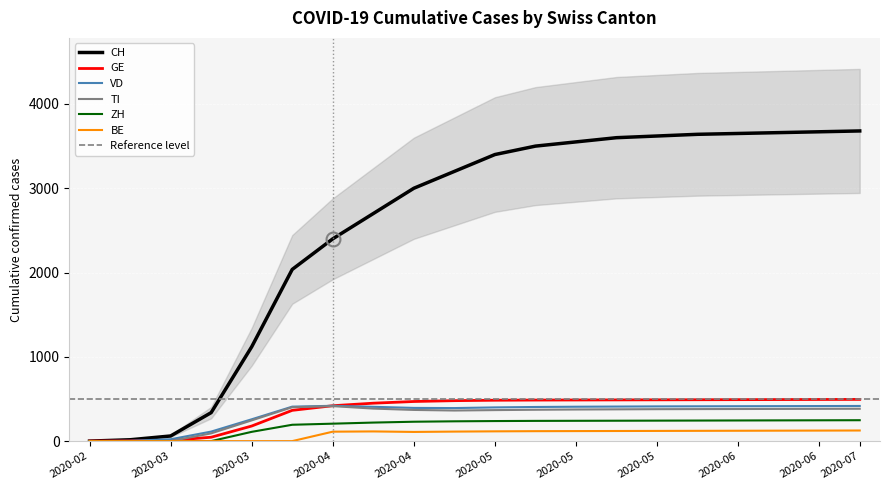

How many data points in BE are above 116?

9